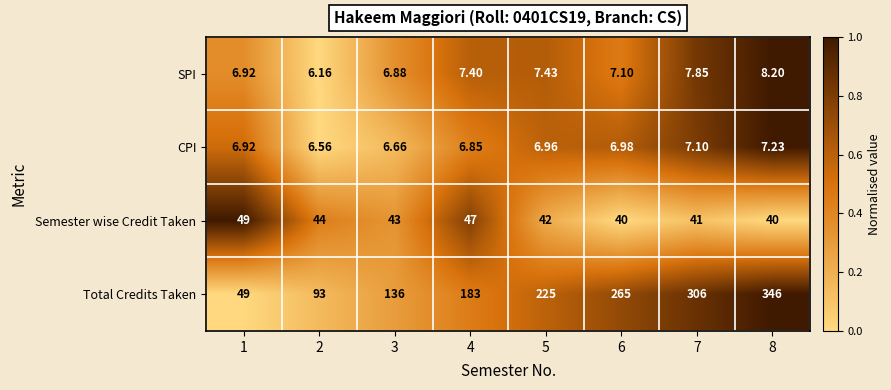

Rank the series at 8 from highest to lowest value.

Total Credits Taken, Semester wise Credit Taken, SPI, CPI